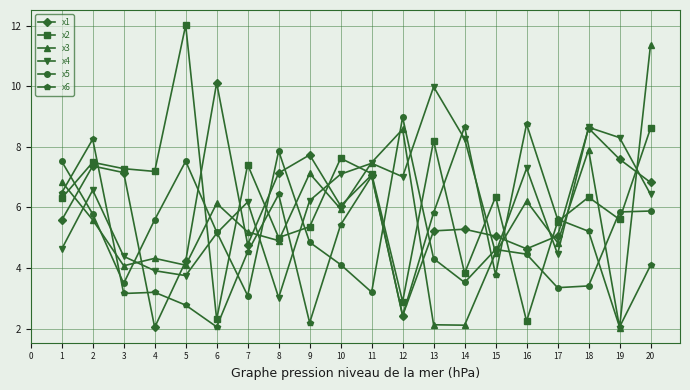

Which series changed the most between 17 and 20?

x3